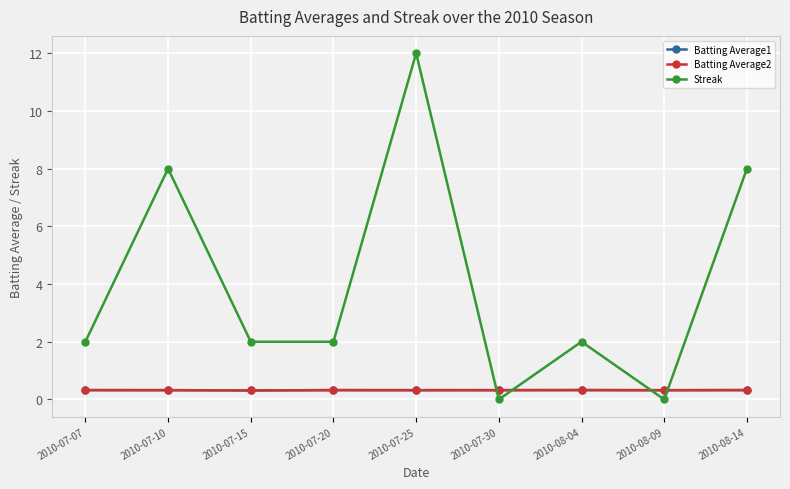

True or false: Batting Average2 and Streak intersect in this chart.

True